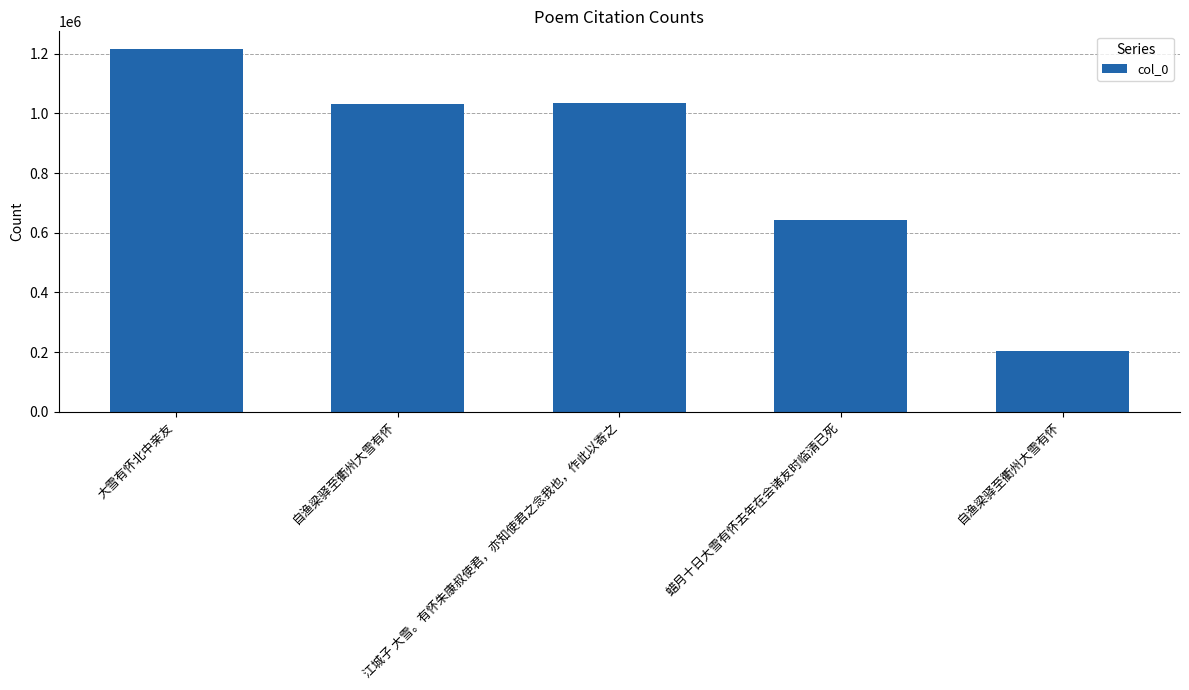

How many categories are shown in the chart?

5